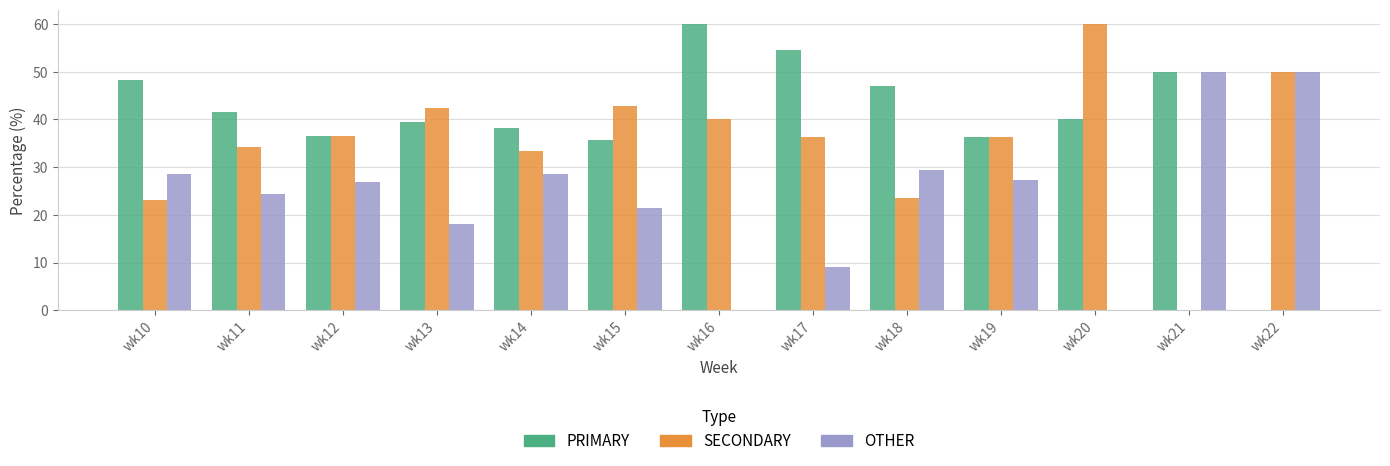

The SECONDARY series shows 52.7 at wk14. True or false?

False